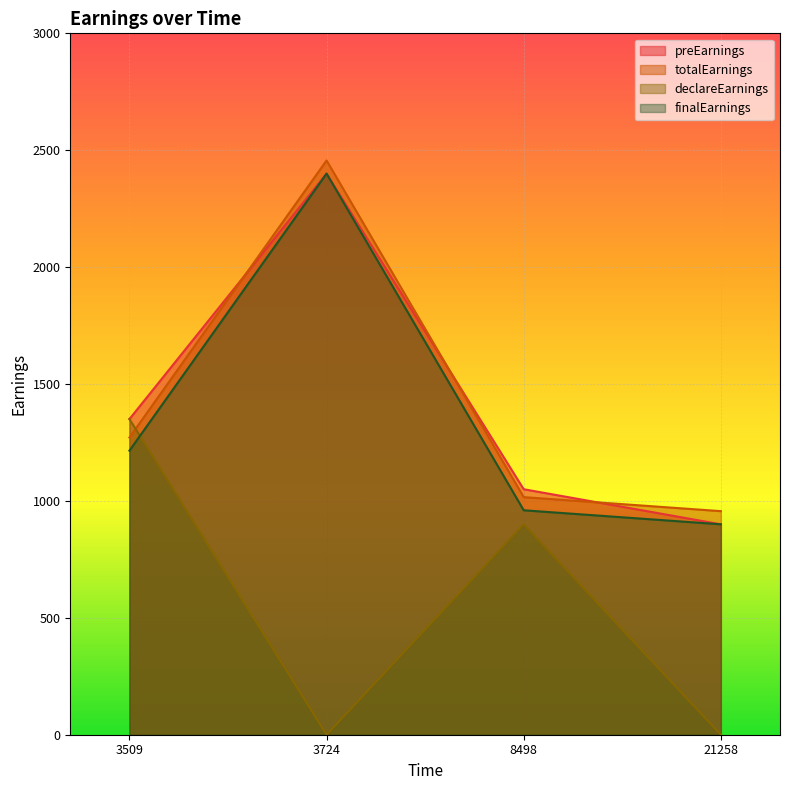

At which category is the sum across all series the highest?

3724